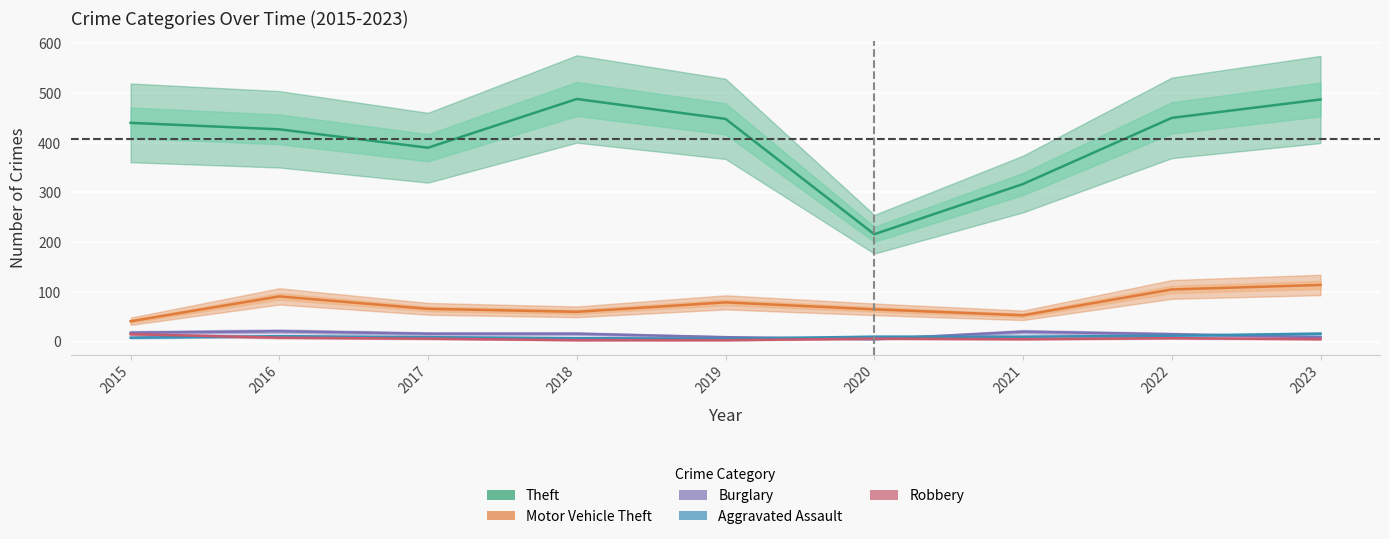

How many series are shown in this chart?

5